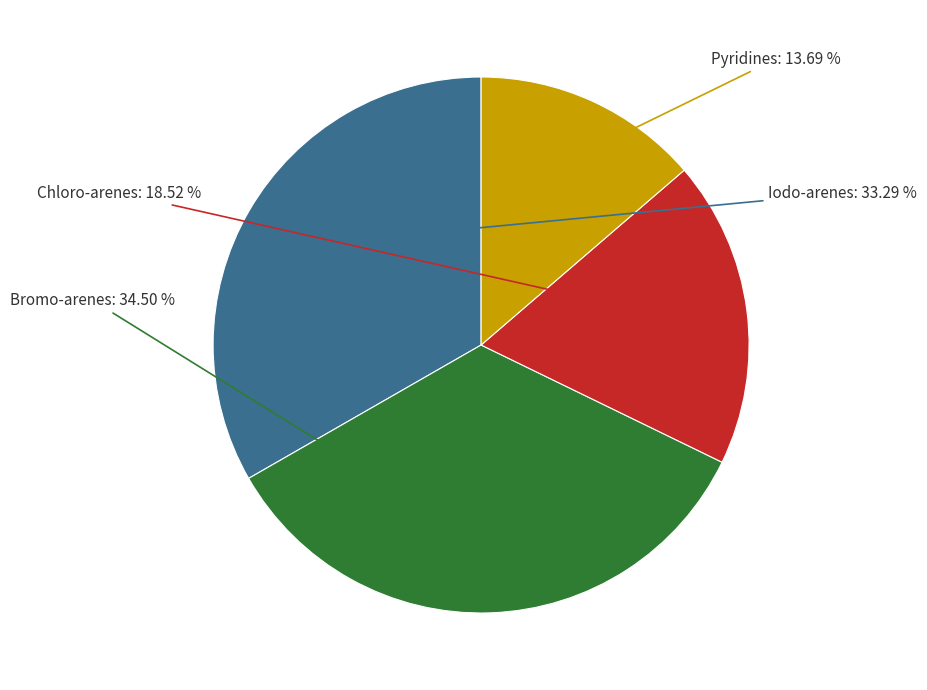

Does any single category account for the majority?

No